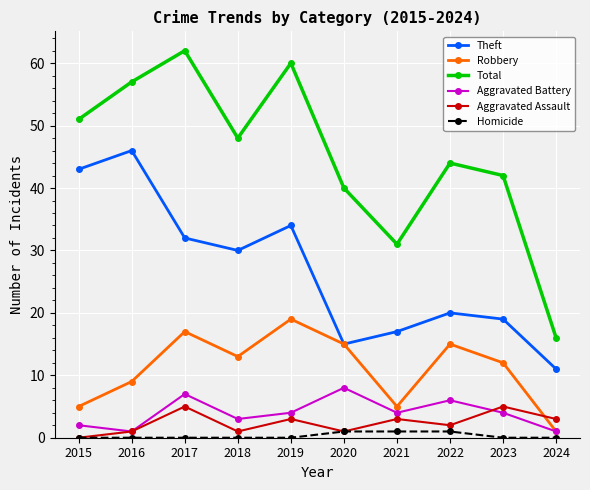

What is the difference between the maximum and minimum values in the Theft series?

35